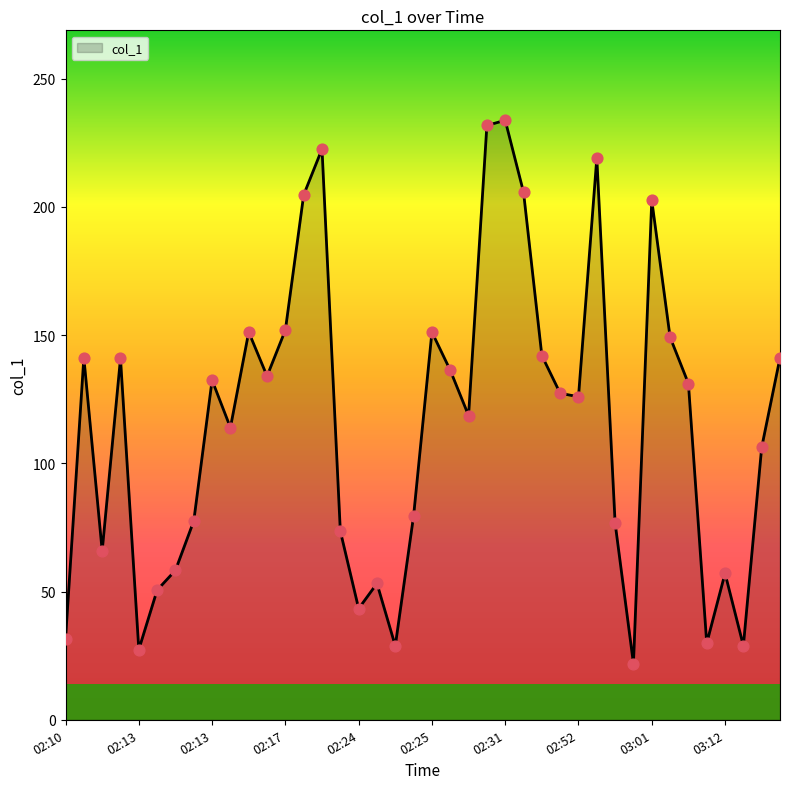

What is the smallest value displayed?

21.9